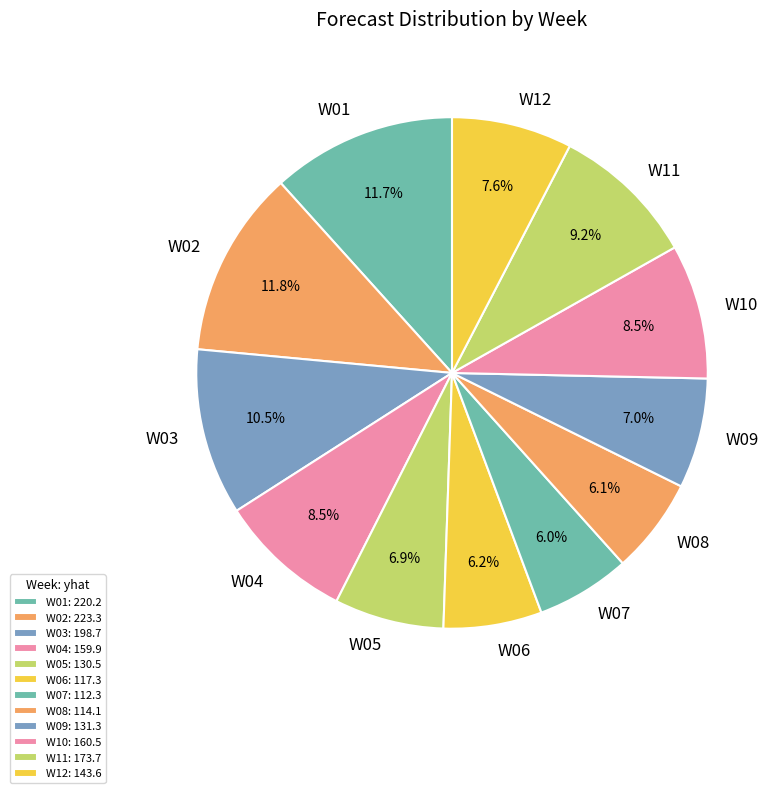

To the nearest percent, what is the difference between the largest and smallest slice percentages?

6%